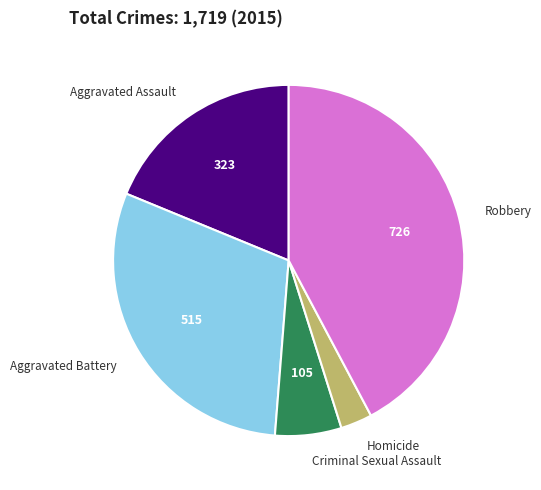

Combined, do Aggravated Battery and Robbery account for over 50%?

Yes